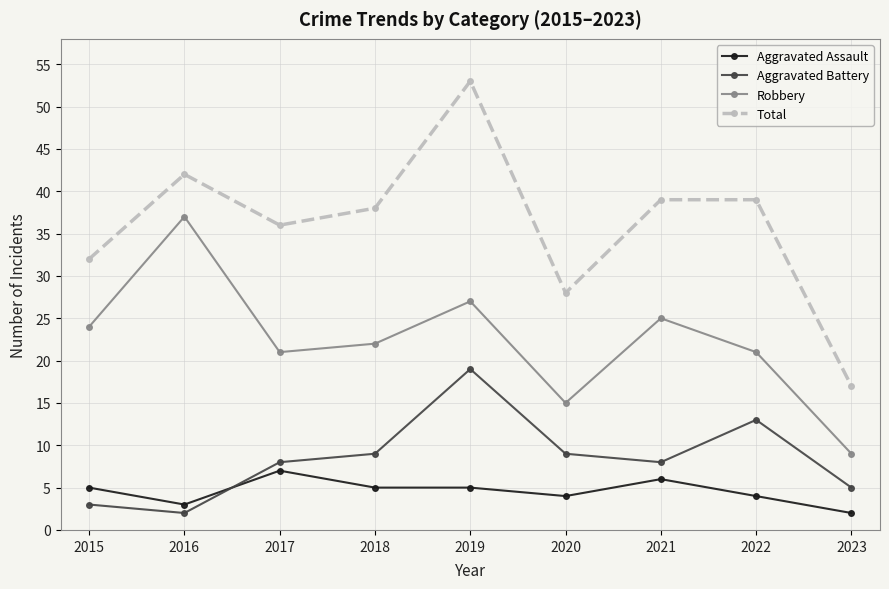

How many categories are shown in the chart?

9